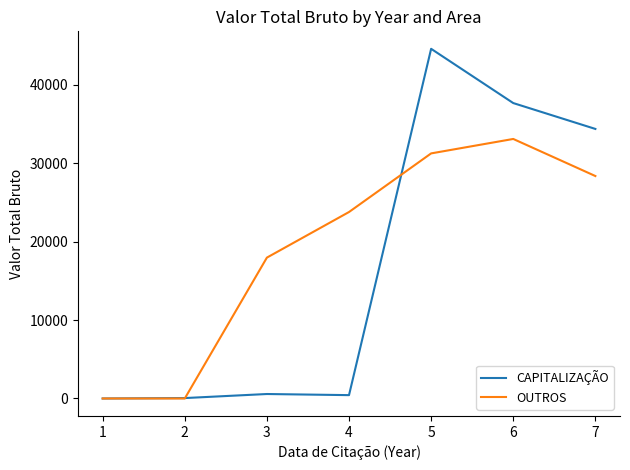

What value does the CAPITALIZAÇÃO series have at 2?

53.9